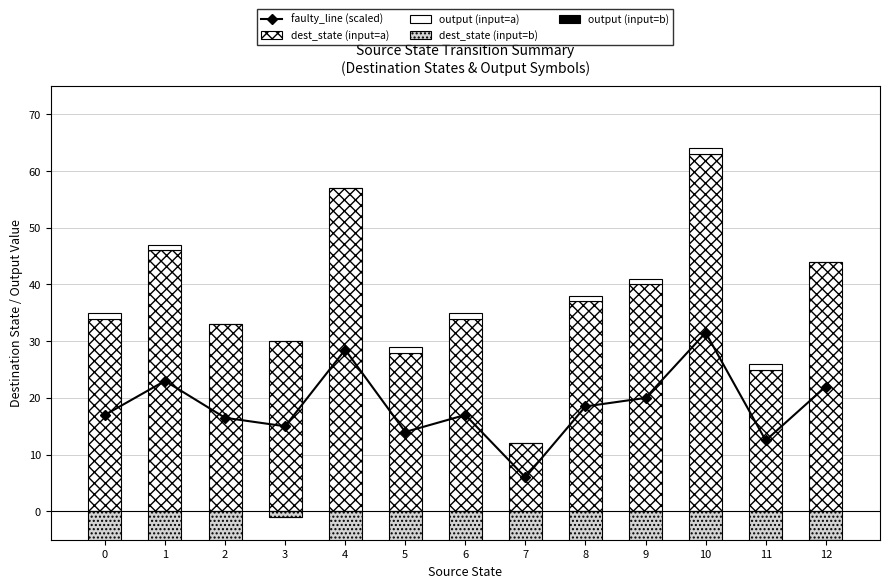

At 11, list the series in order from smallest to largest.

dest_state (input=b), output (input=b), output (input=a), faulty_line (scaled), dest_state (input=a)